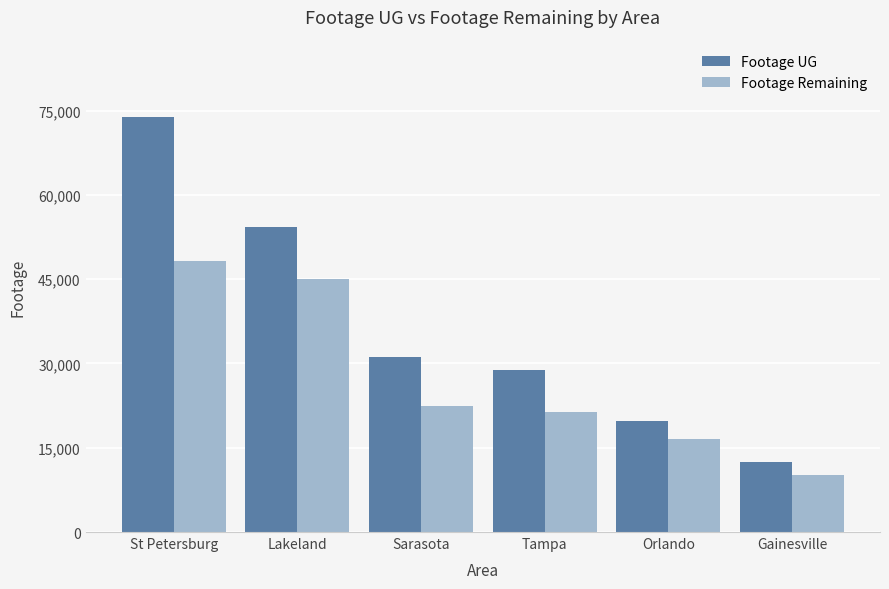

What is the difference between the maximum and minimum values in the Footage UG series?

61445